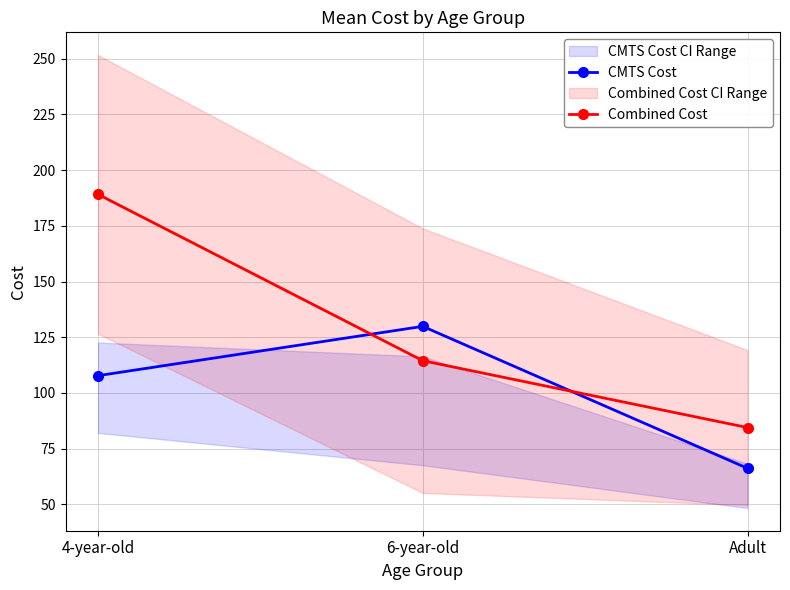

Where does the Combined Cost series first go above 114?

4-year-old